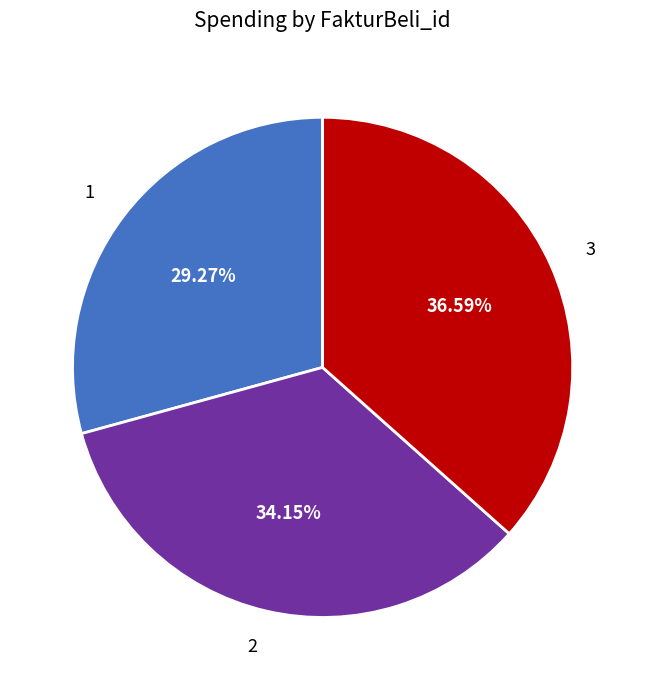

To the nearest percent, what percentage of the pie is 2?

34%